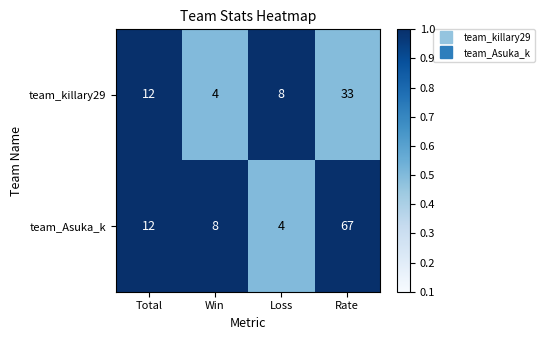

Between Win and Rate, which series saw the biggest shift?

team_Asuka_k